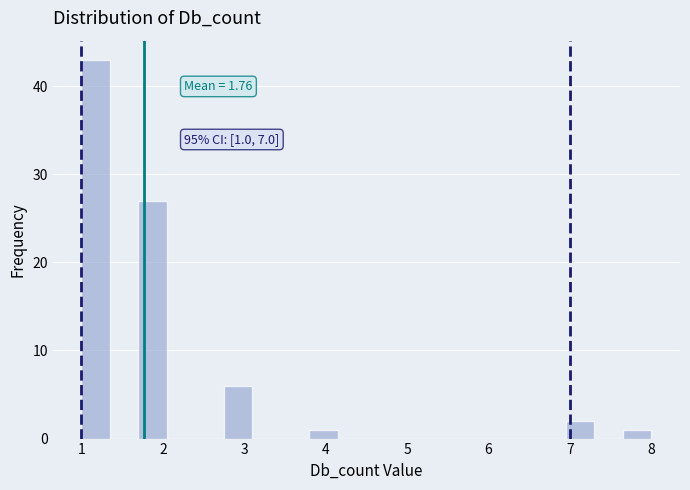

Around what value on the x-axis is the tallest bar? Give the approximate position of its centre, as read against the axis.

1.2